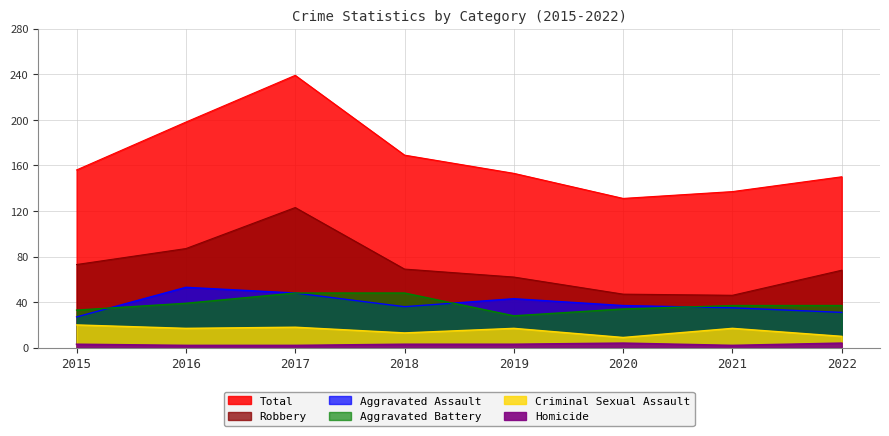

The Robbery series shows 62 at 2019. True or false?

True